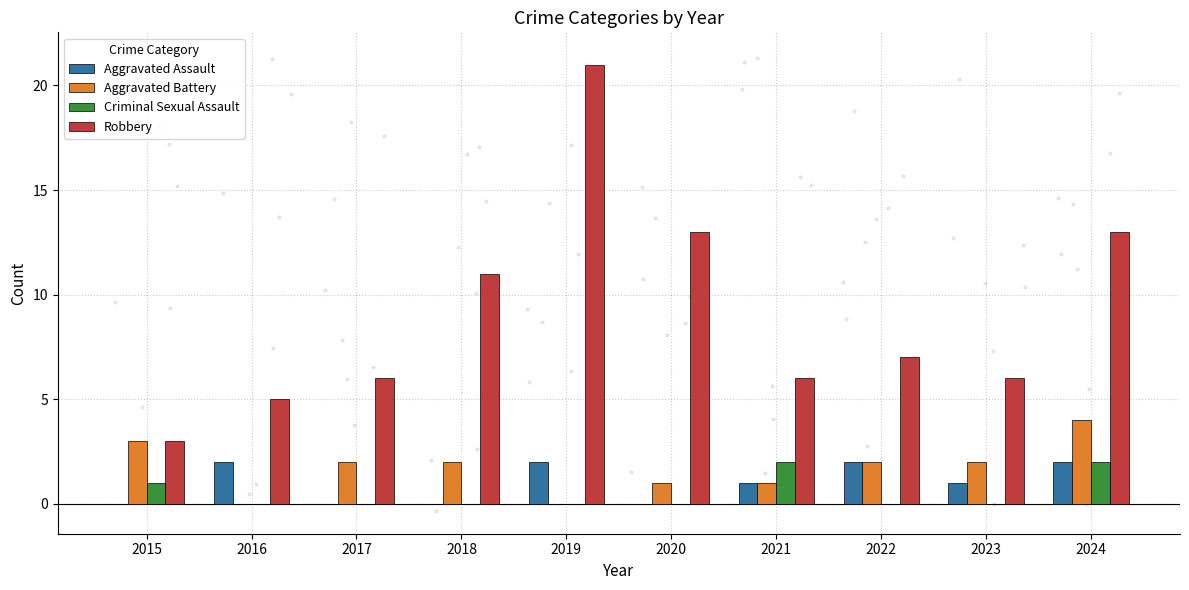

Which series reaches the minimum Y coordinate?

Aggravated Assault